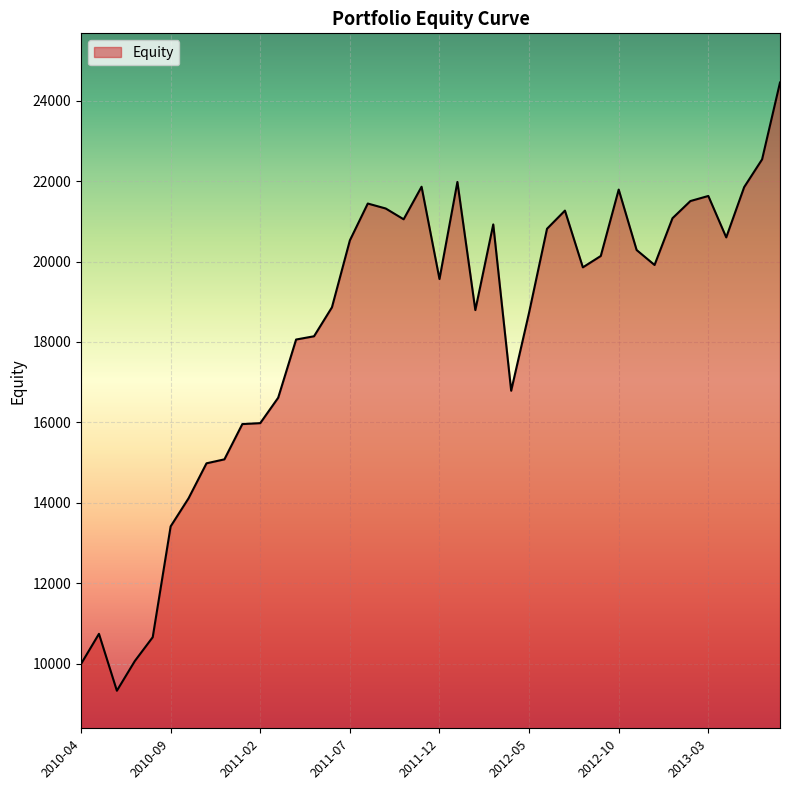

What is the minimum value shown in the chart?

9334.6